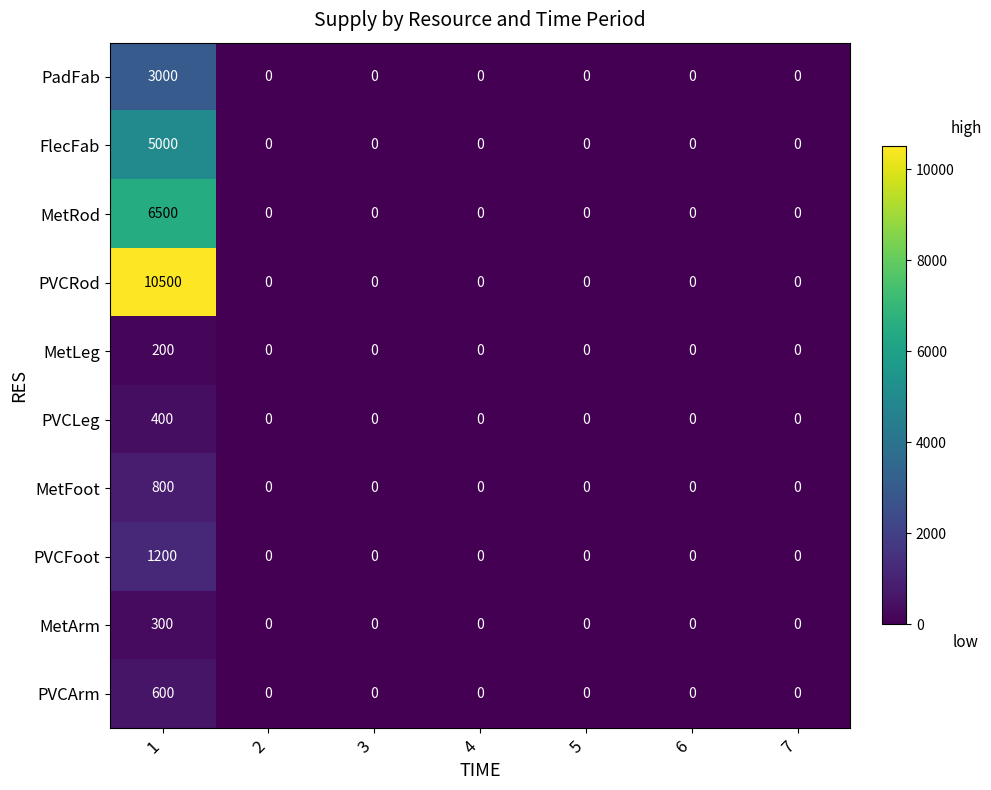

Which series has the widest spread of values?

PVCRod